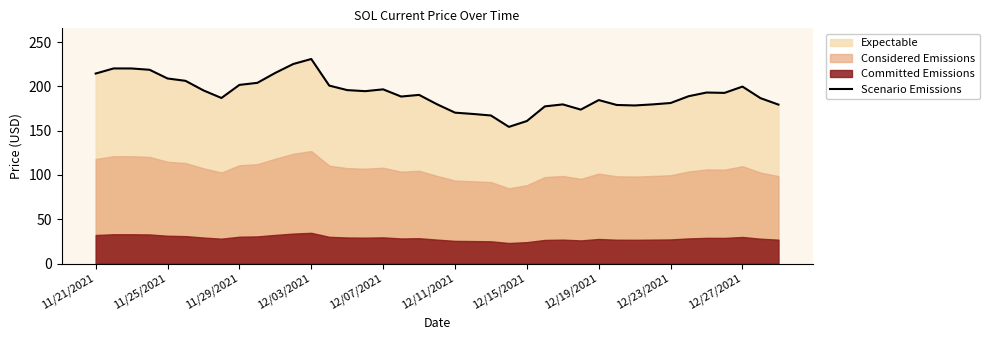

What is the difference between the maximum and second lowest values?

70.1